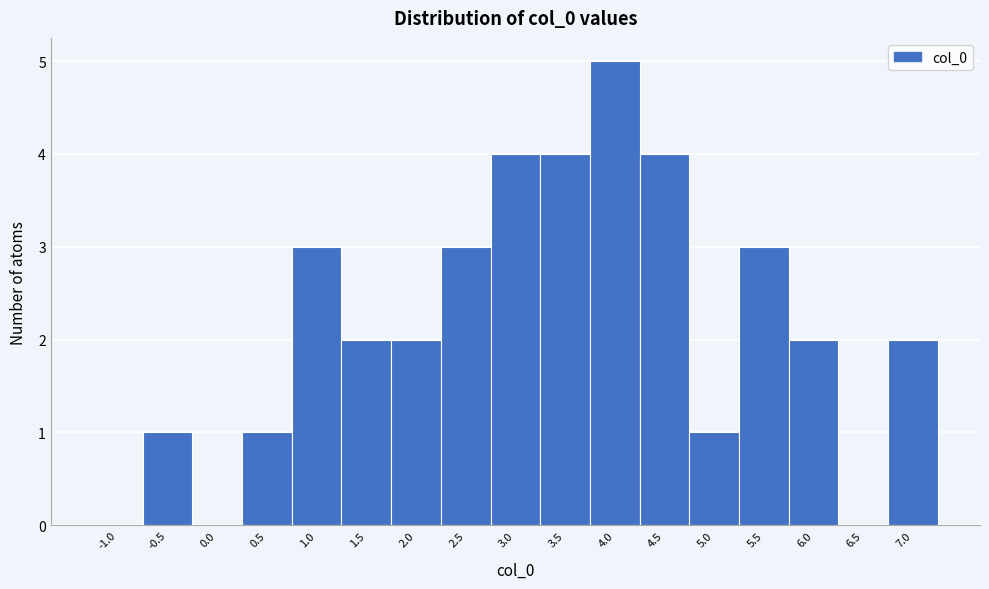

Reading left to right, list all the values displayed in this chart.

-1.0=0	-0.5=1	0.0=0	0.5=1	1.0=3	1.5=2	2.0=2	2.5=3	3.0=4	3.5=4	4.0=5	4.5=4	5.0=1	5.5=3	6.0=2	6.5=0	7.0=2